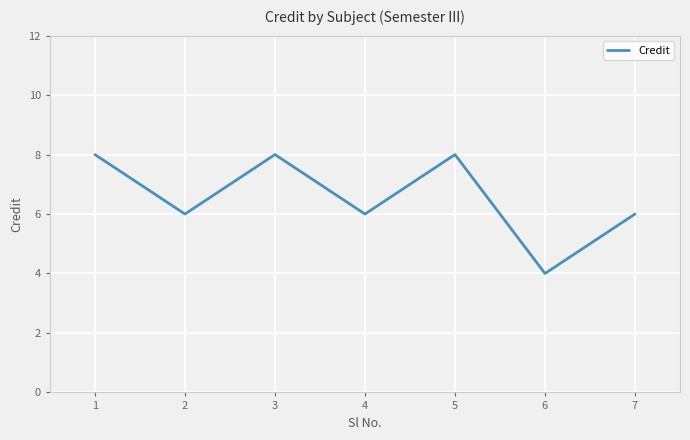

What is the smallest value displayed?

4